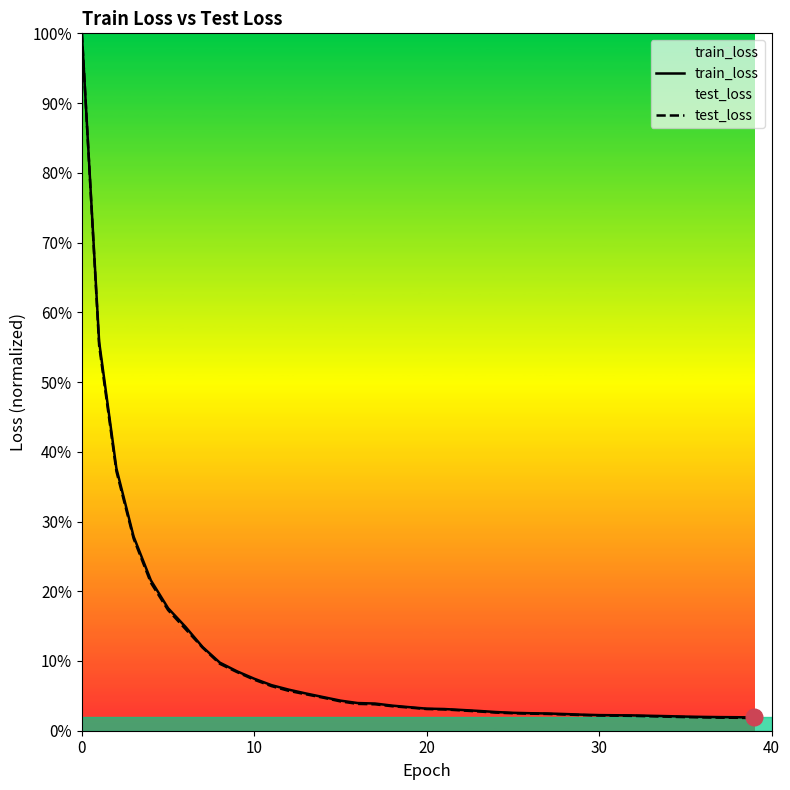

True or false: train_loss has more than 1 points higher than both neighbors.

False